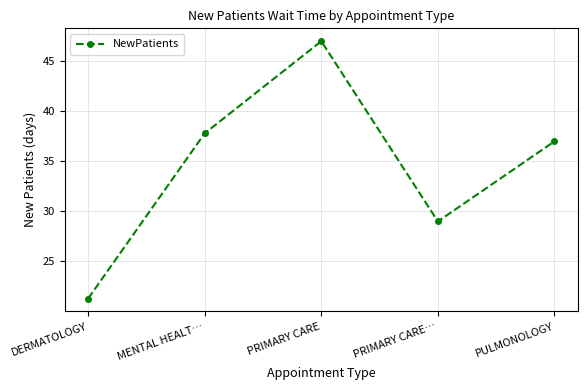

What is the smallest value displayed?

21.3